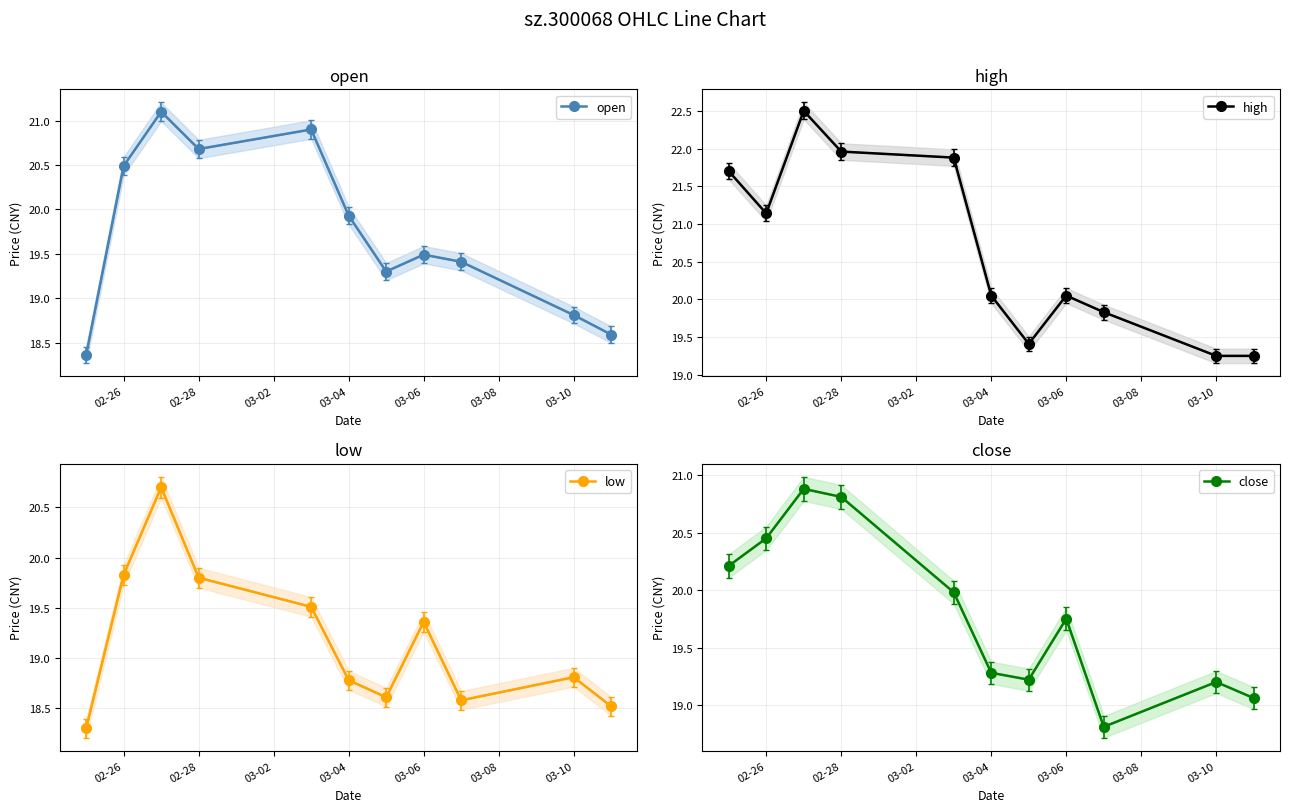

How many interior local valleys does the low series have?

2